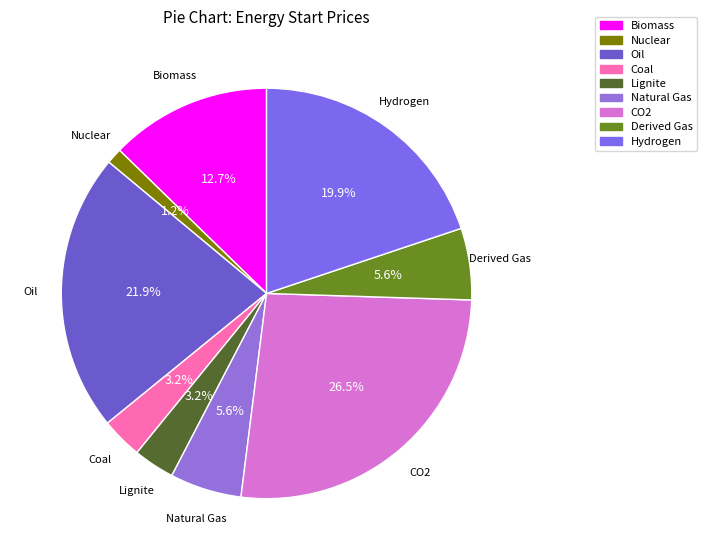

Does any single category account for the majority?

No